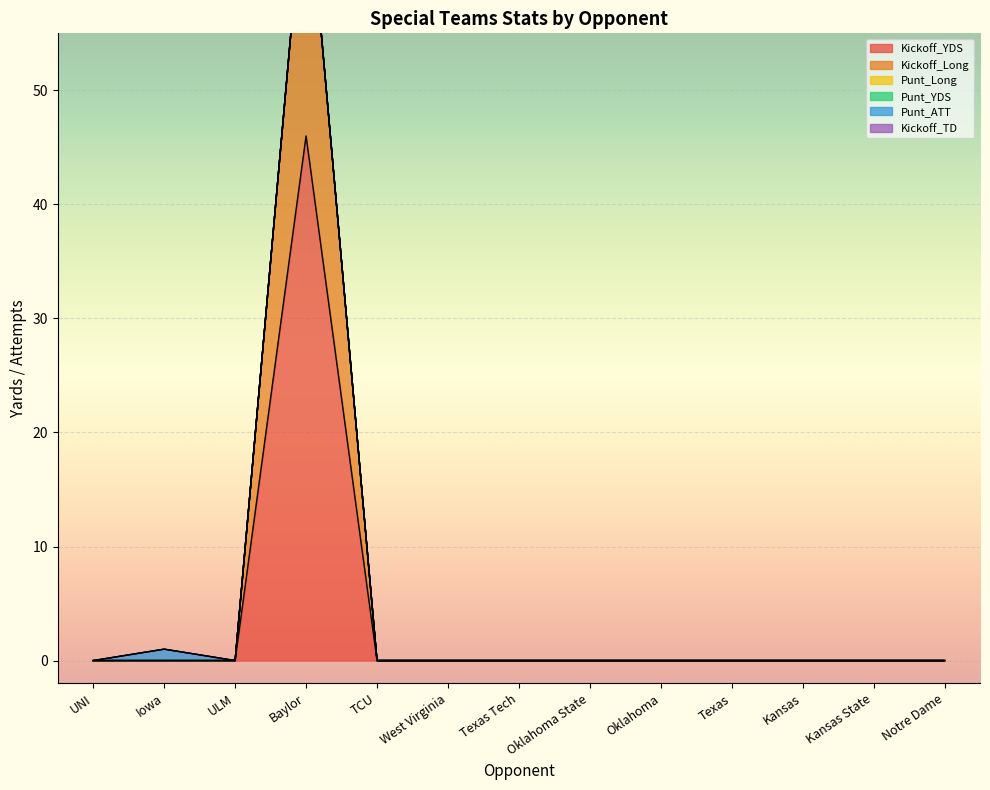

True or false: Kickoff_YDS and Punt_ATT cross at least once.

False